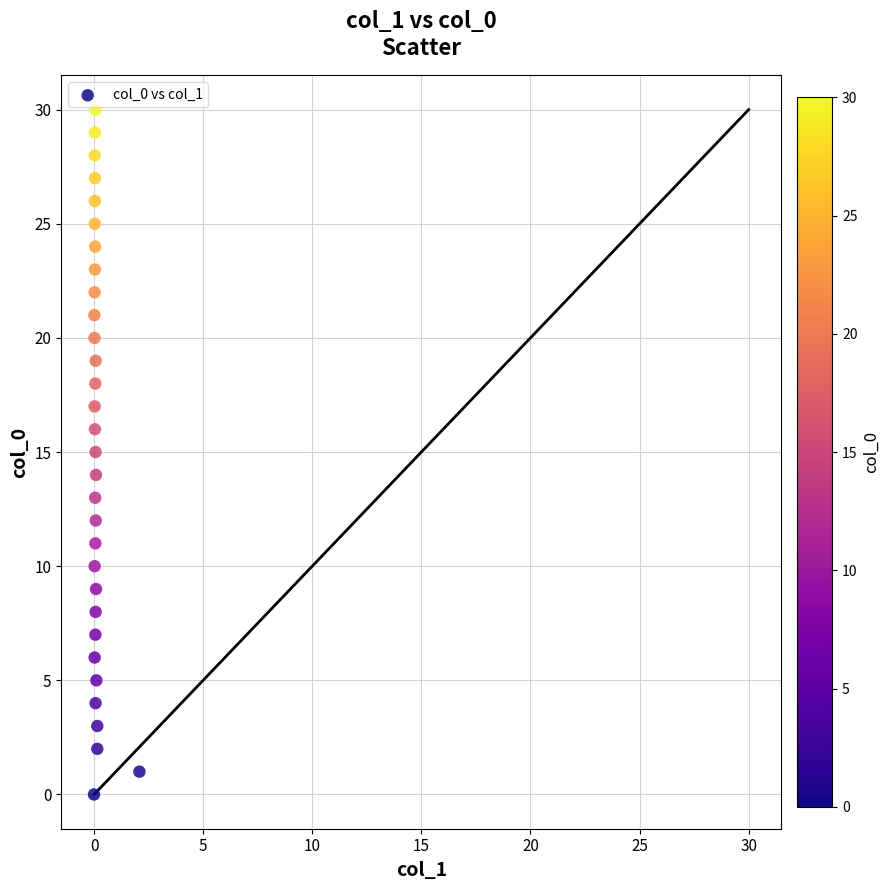

What is the range of Y values (max minus min)?

30